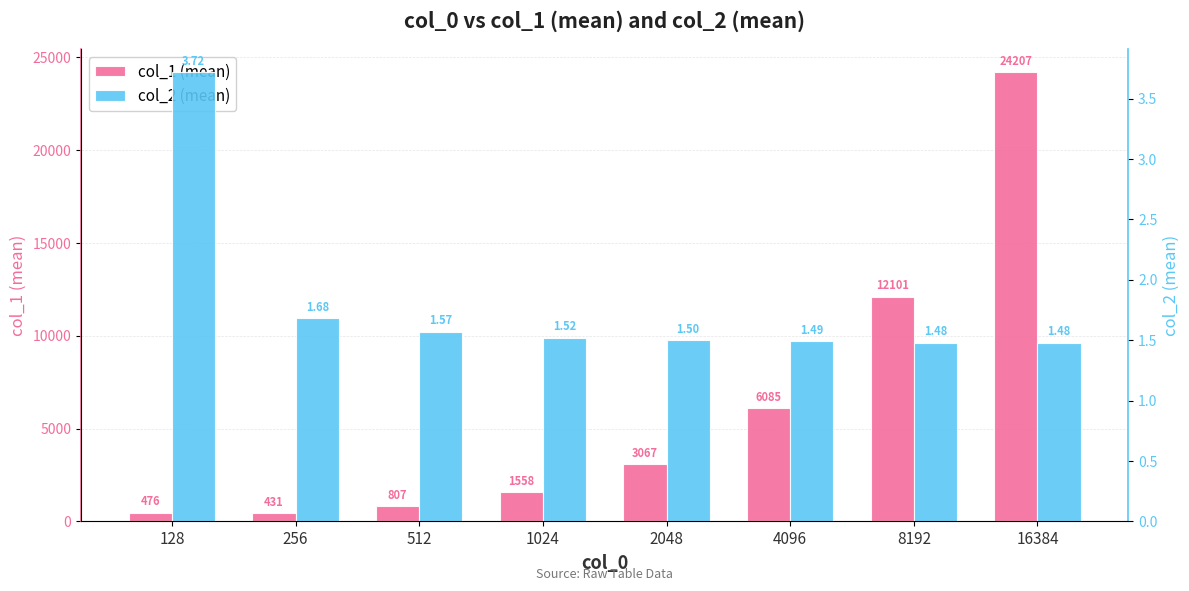

What is the greatest value displayed?

24207.0